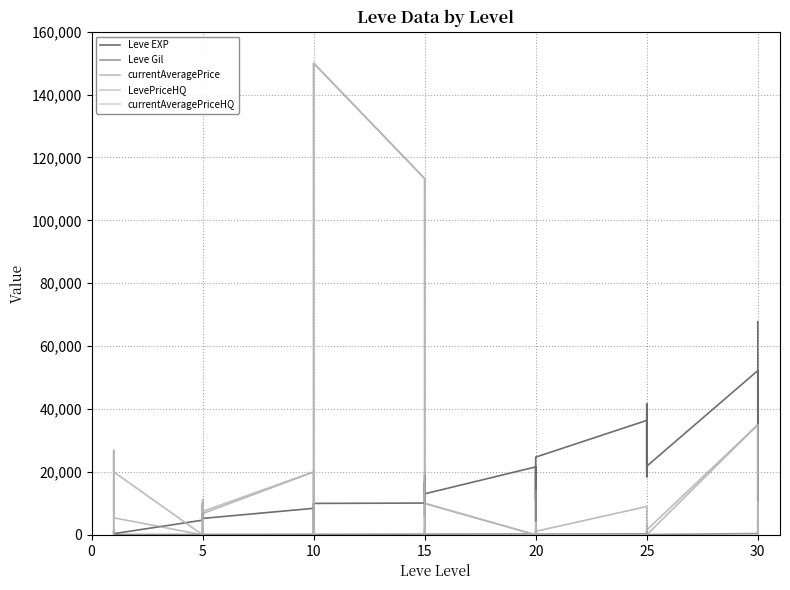

Where does the Leve Gil series first go above 172?

5